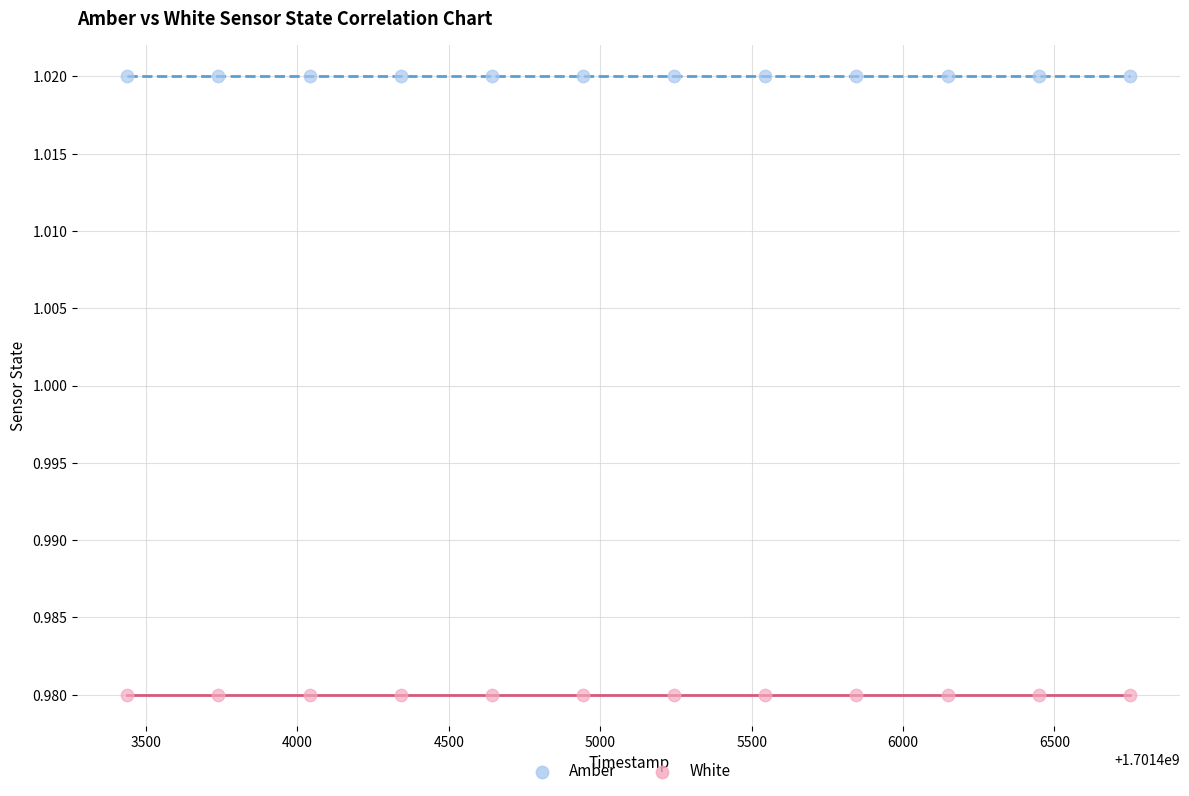

Which series contains the lowest Y value?

White